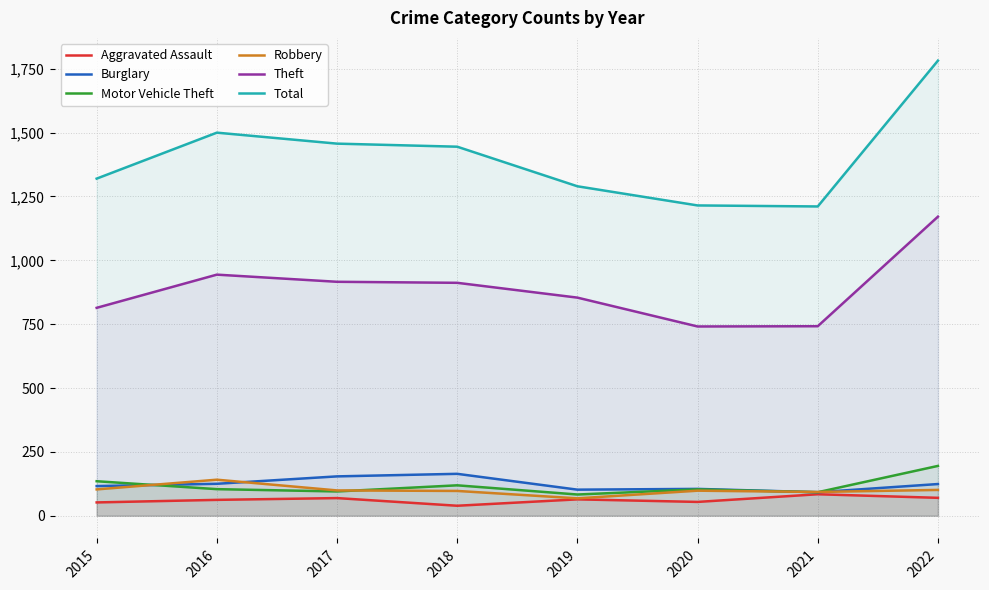

How many data points in Aggravated Assault are above 64?

3